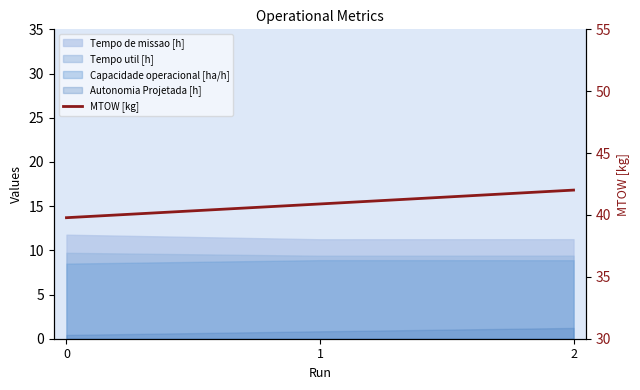

Read the value at 1.

40.9